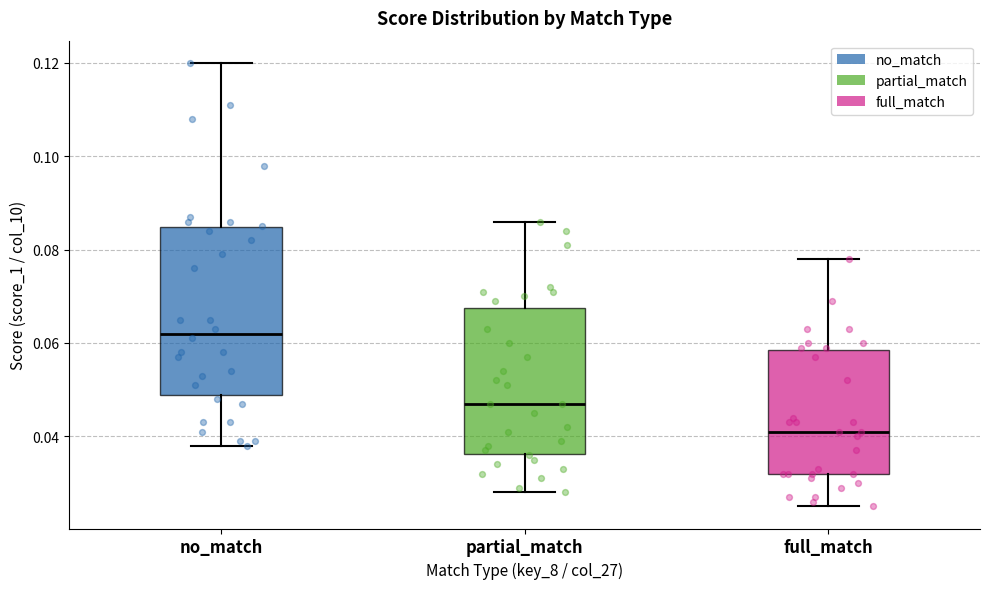

Comparing the boxes themselves (not the whiskers), which one is the tallest?

no_match